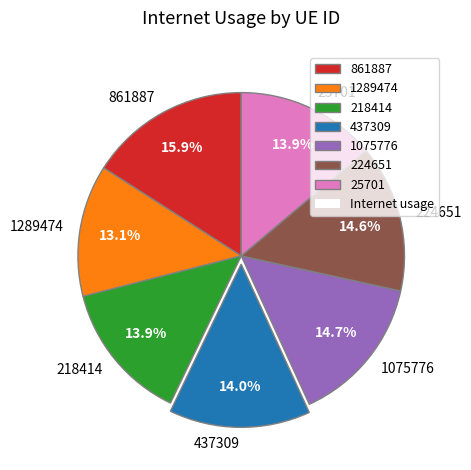

What percentage is NOT represented by 1075776?

85.3%